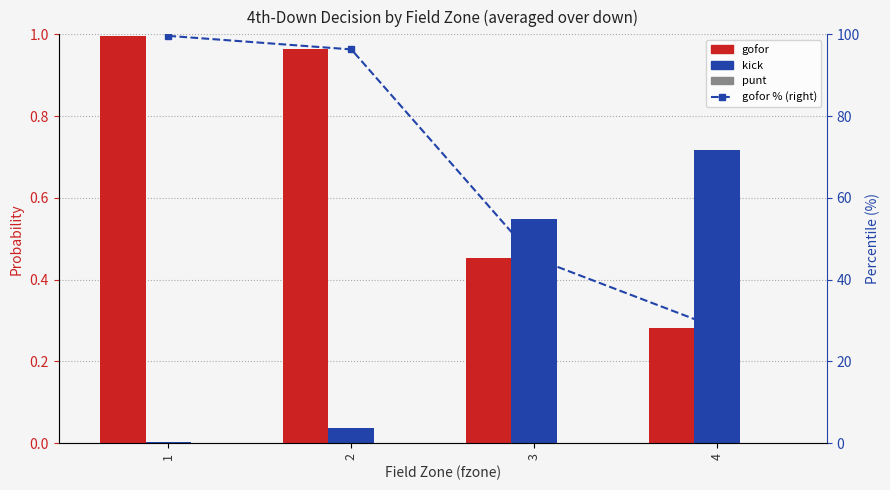

Which series changed the most between 1 and 4?

gofor % (right axis)